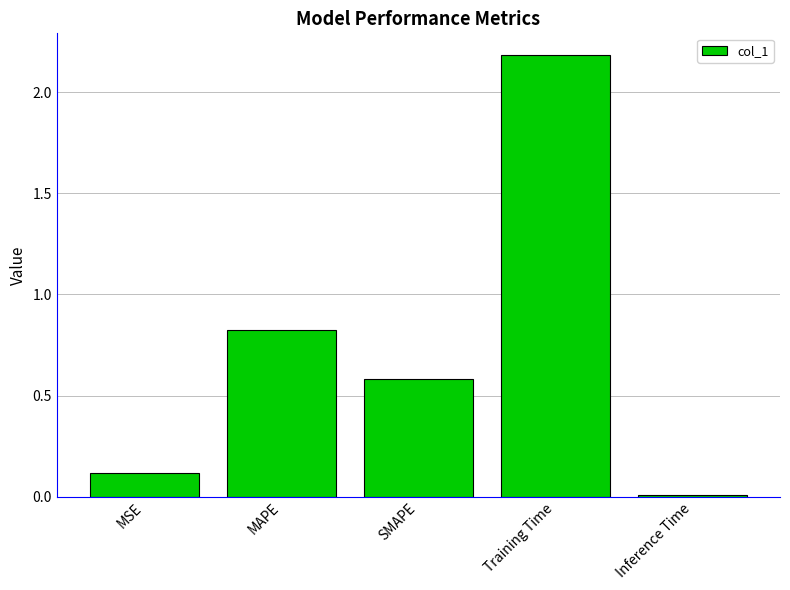

Count the number of categories in the chart.

5